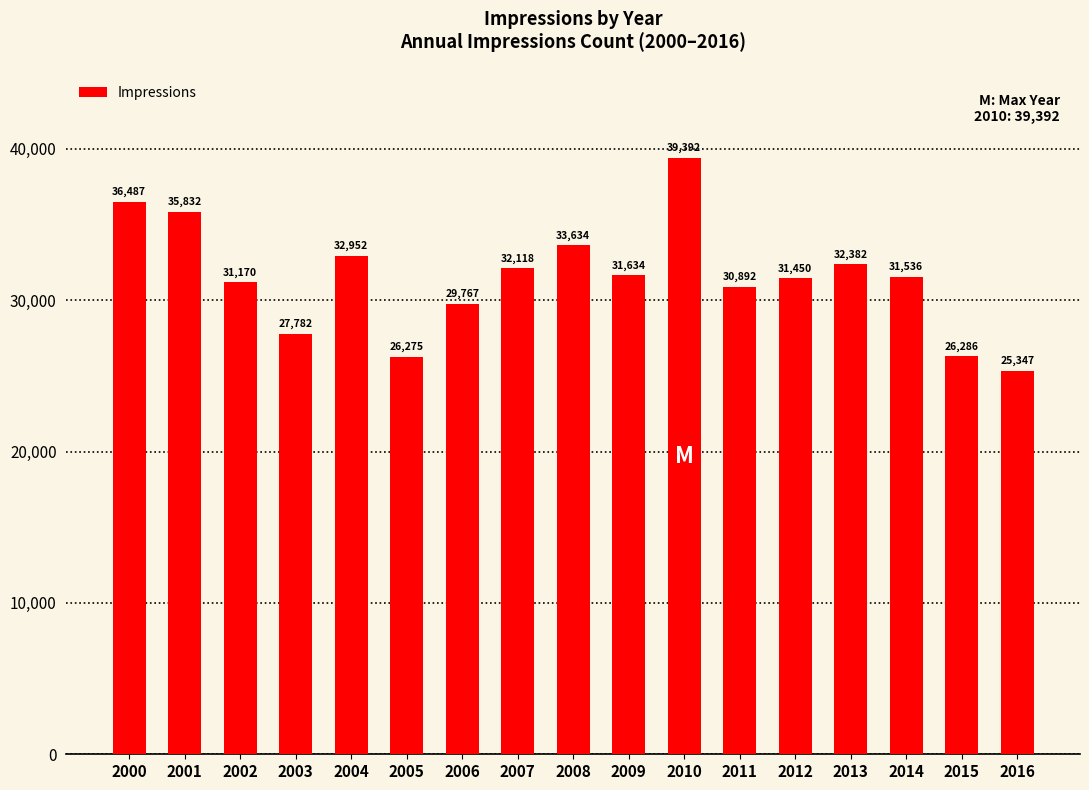

How many data points are less than 31536?

8